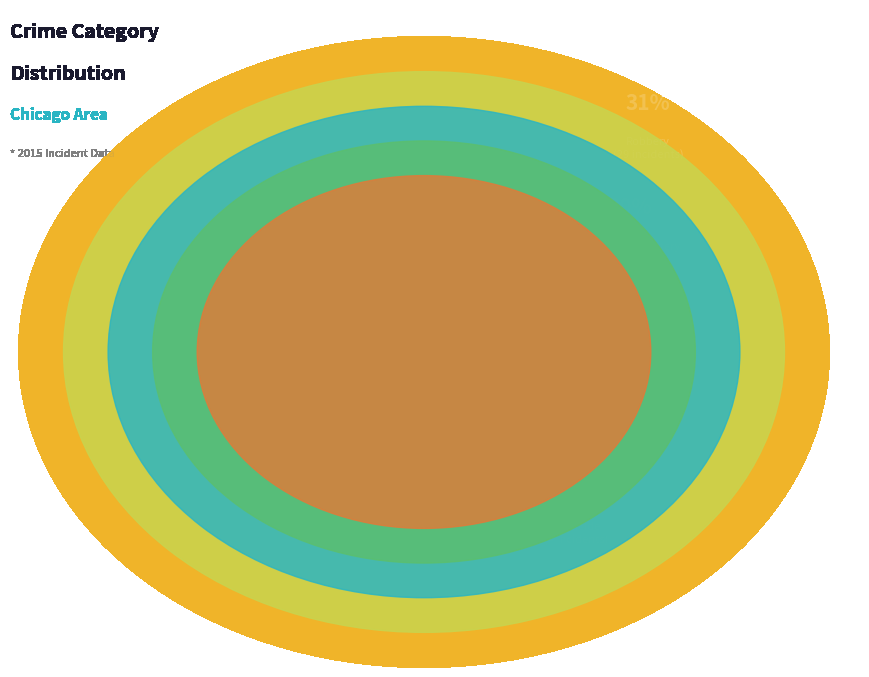

Is it true that Robbery is 31% of the pie?

True